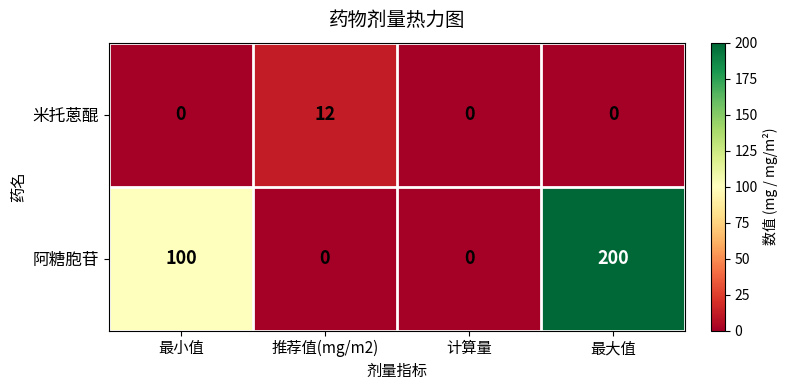

The value of 米托蒽醌 at 最小值 is 5. True or false?

False